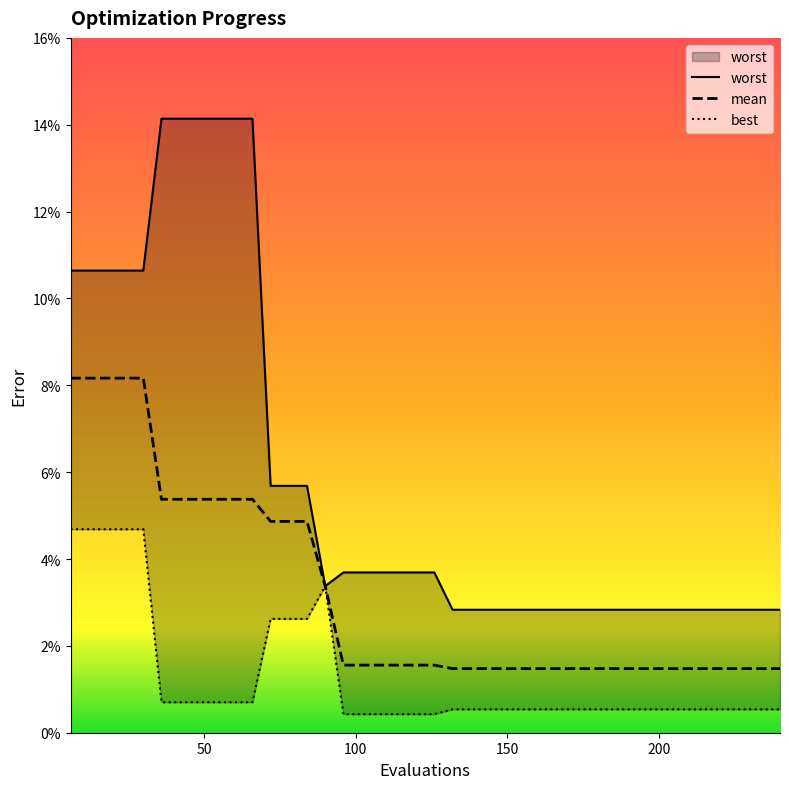

Is the value of mean at 102 greater than the value of worst at 156?

No